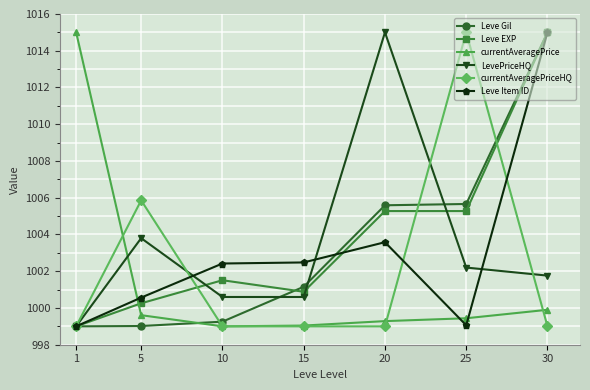

What is the total value across all series at 30?

6045.7